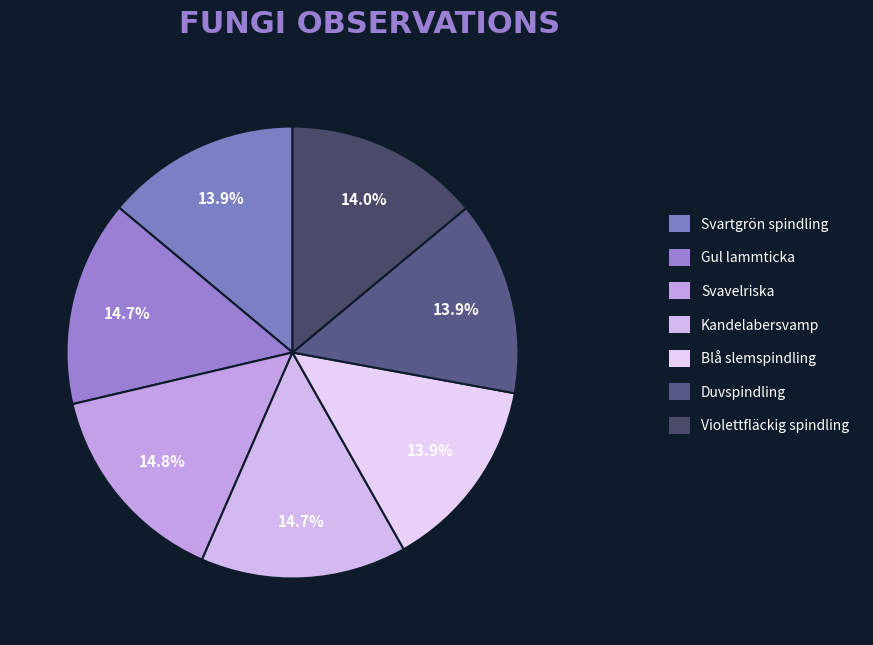

Count the number of slices in the pie.

7